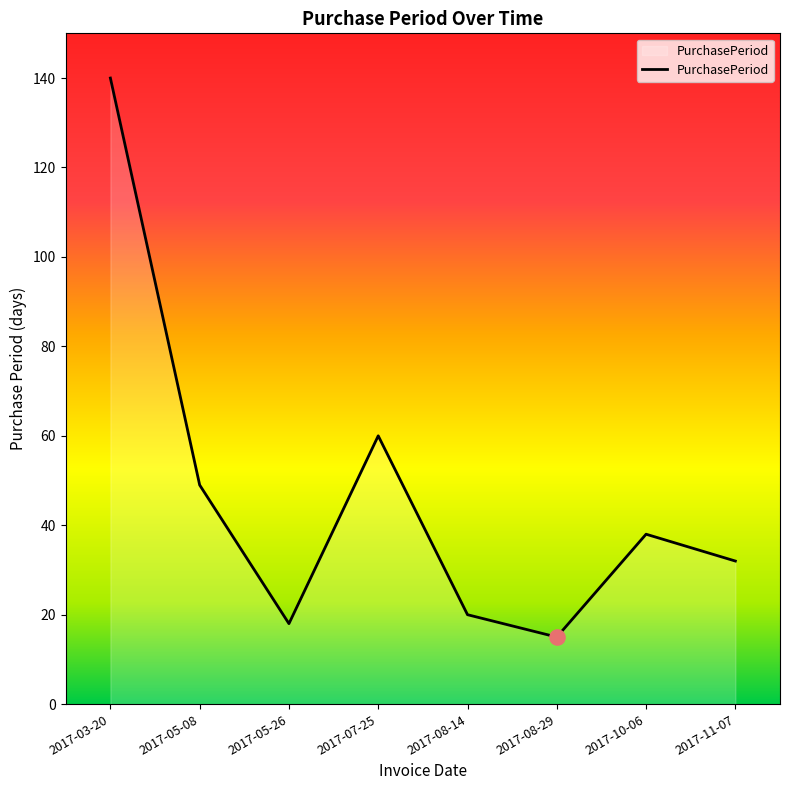

What is the change in value from 2017-05-26 to 2017-07-25?

+42